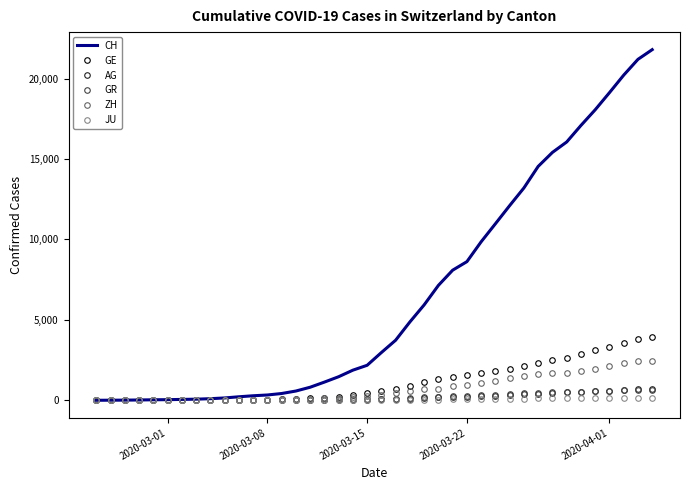

What is the greatest value displayed?

21804